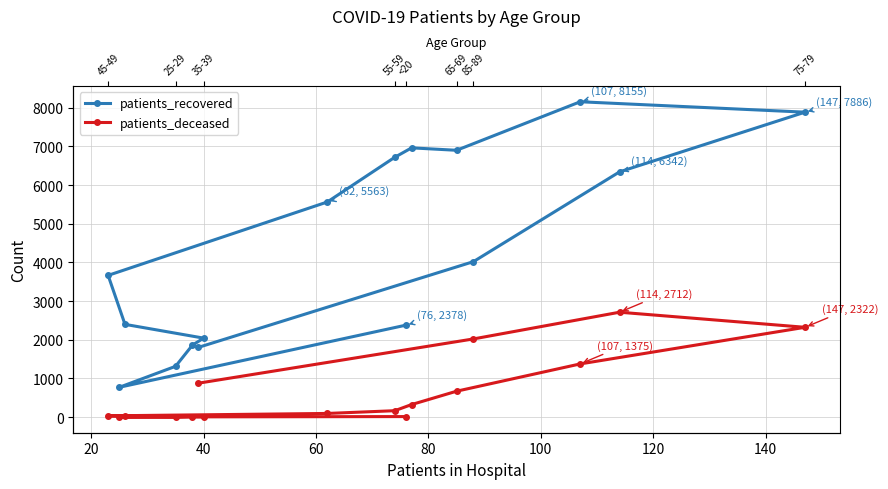

True or false: patients_deceased and patients_recovered cross at least once.

False